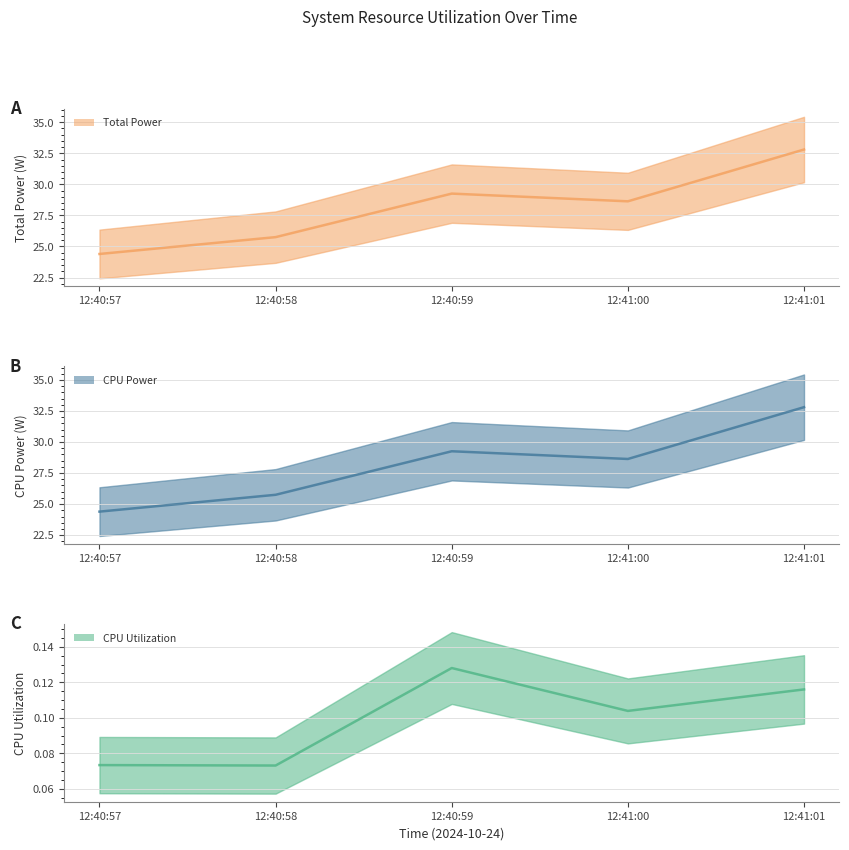

Which series has the largest total across all categories?

Total Power